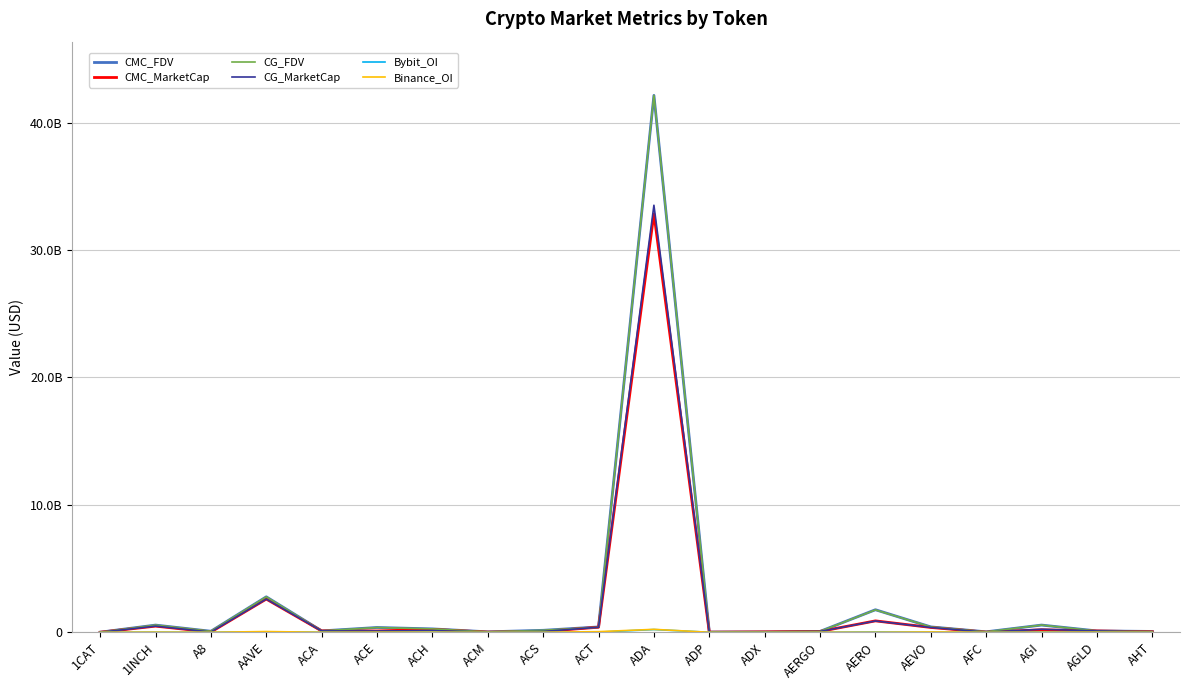

At which category does the chart reach its peak across all series?

ADA